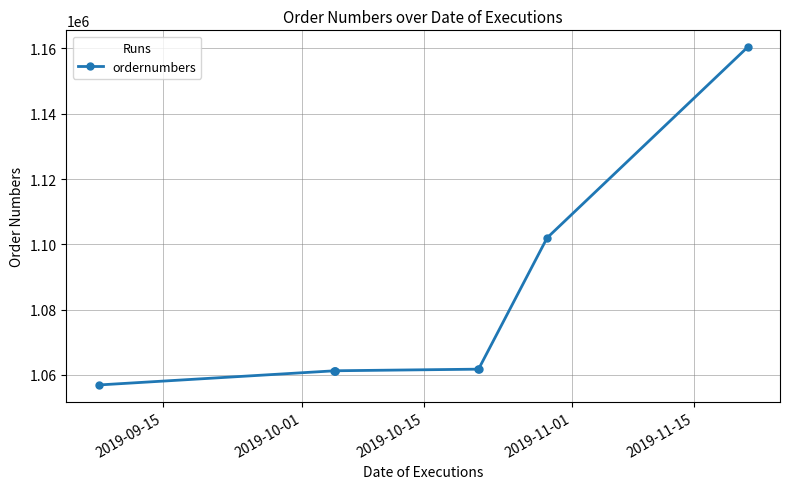

What is the sum of all values?

8626647